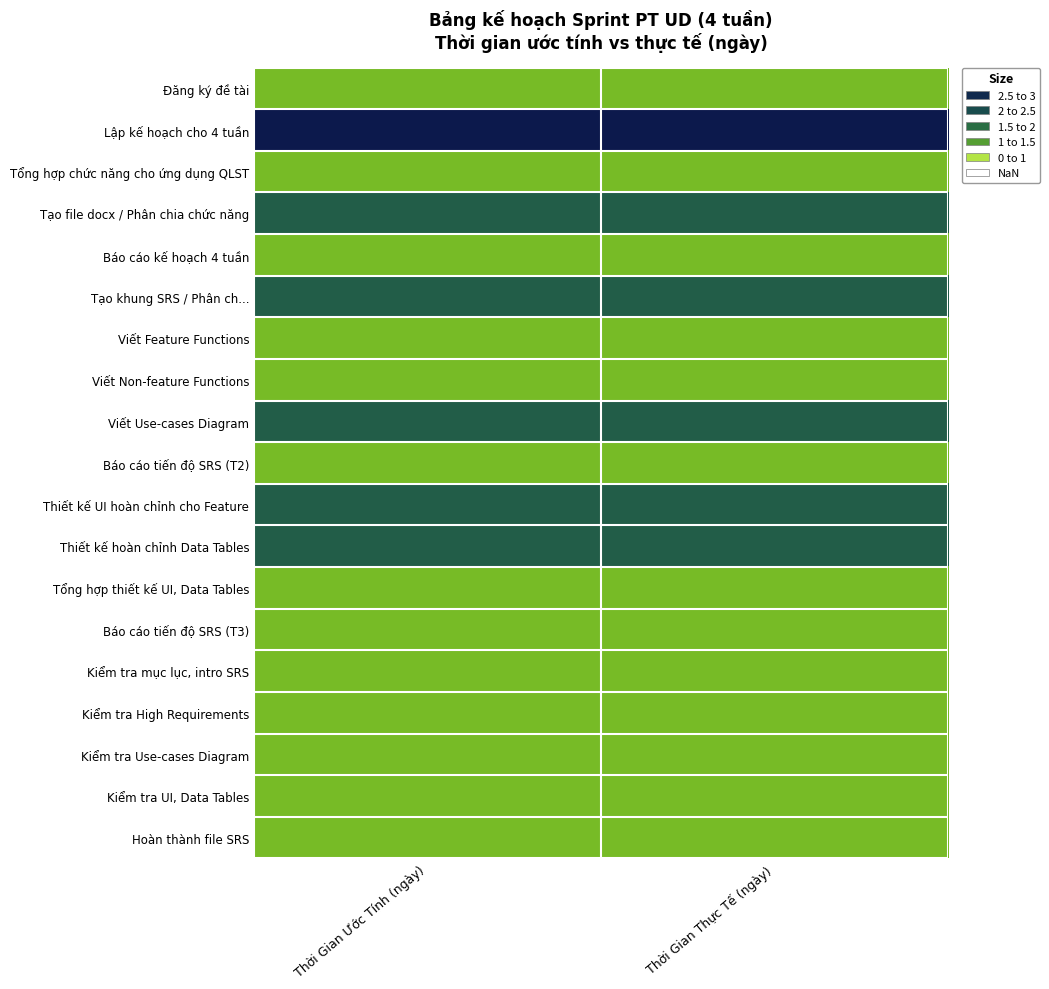

What is the maximum value shown in the chart?

3